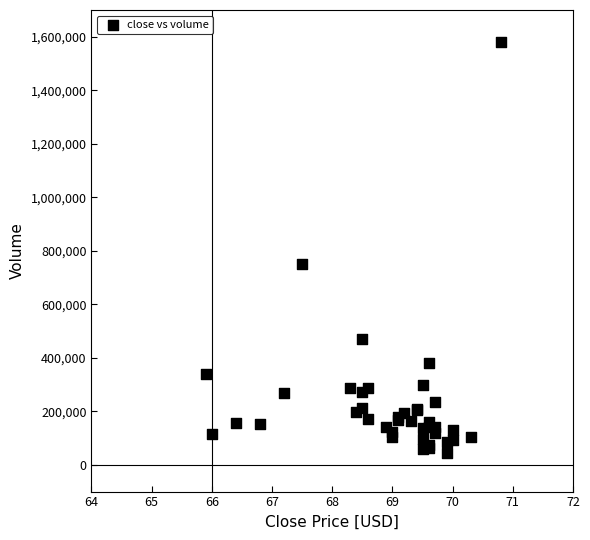

What Y value in the scatter plot is closest to 812500?

751000